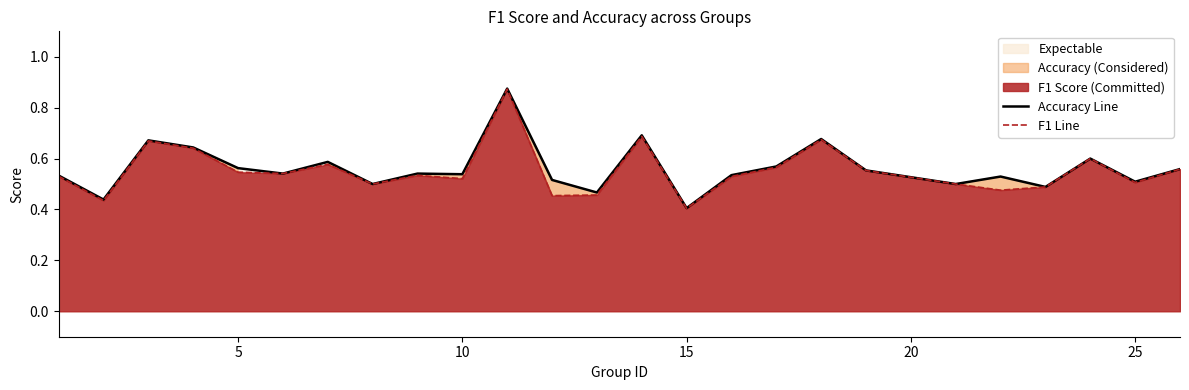

Rank the series by their average value, from lowest to highest.

F1 Line, Accuracy Line